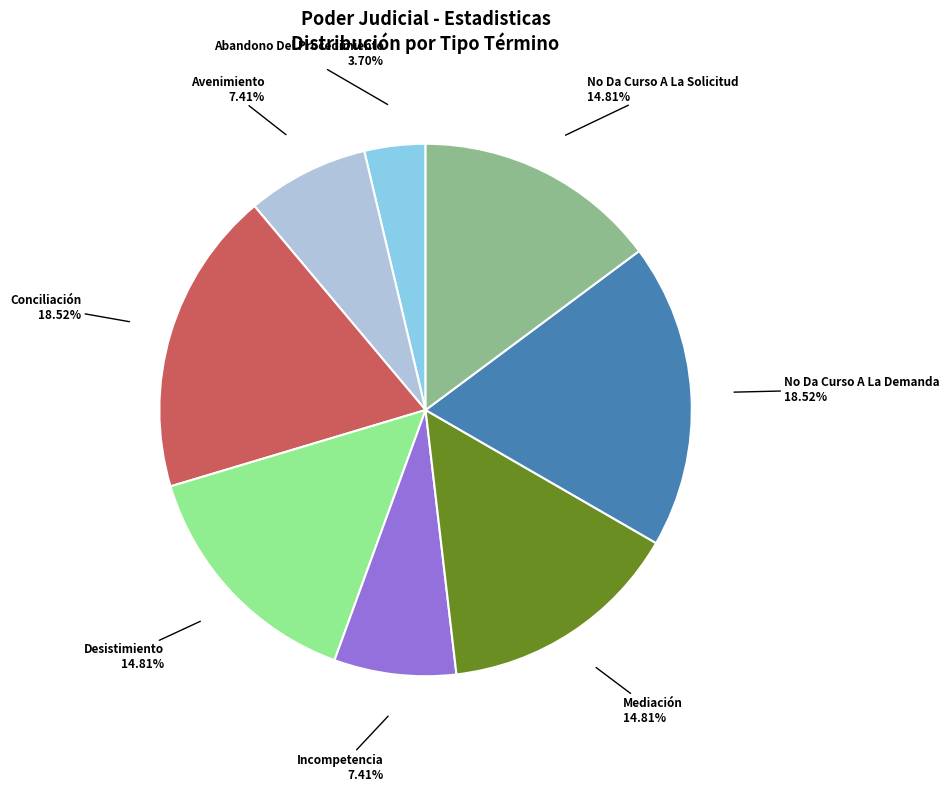

To the nearest percent, what is the difference between the largest and smallest slice percentages?

15%